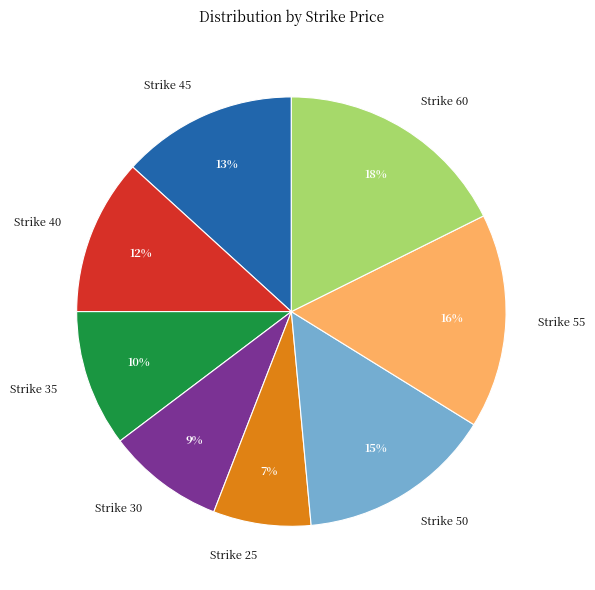

The Strike 30 slice represents 1% of the pie. True or false?

False